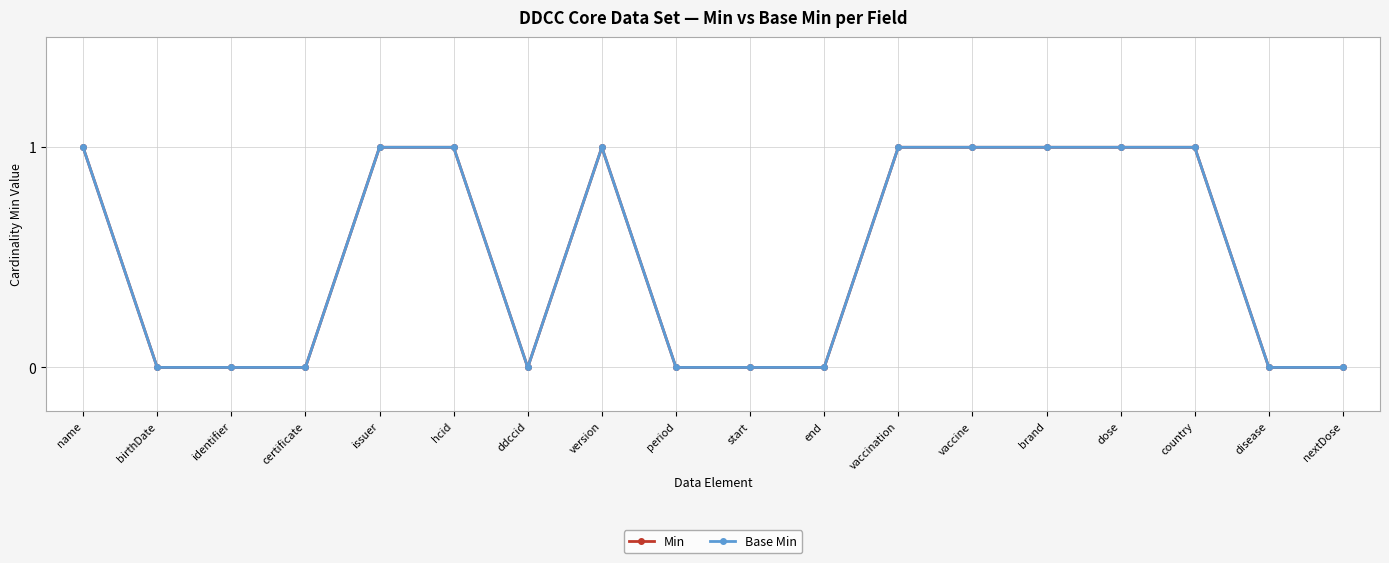

How many values in the Base Min series are below 1?

9